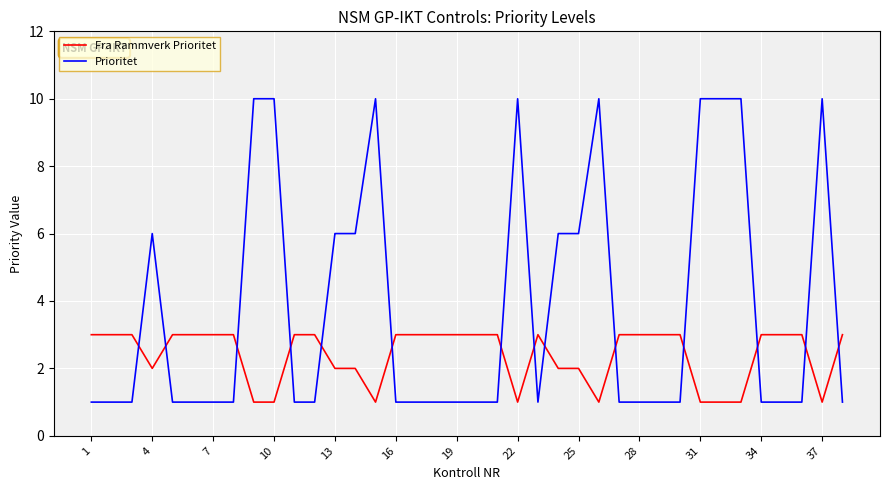

What is the maximum value for Fra Rammverk Prioritet?

3